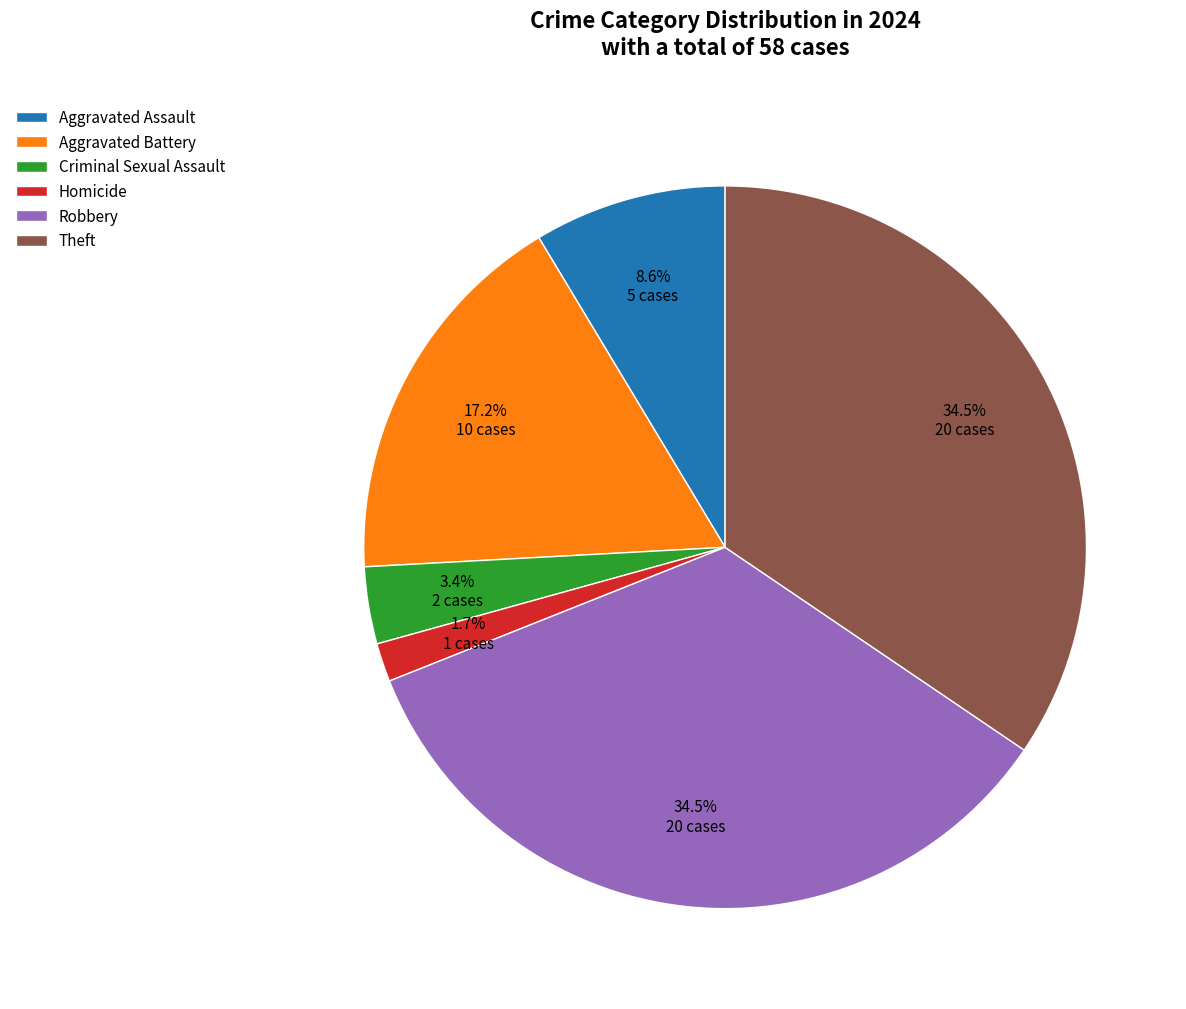

Is it true that Homicide is 2% of the pie?

True